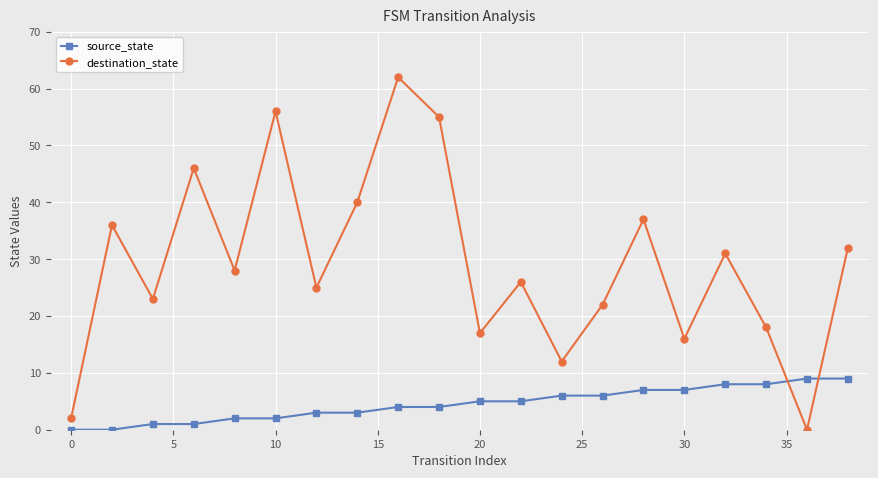

How many interior local peaks does the destination_state series have?

7